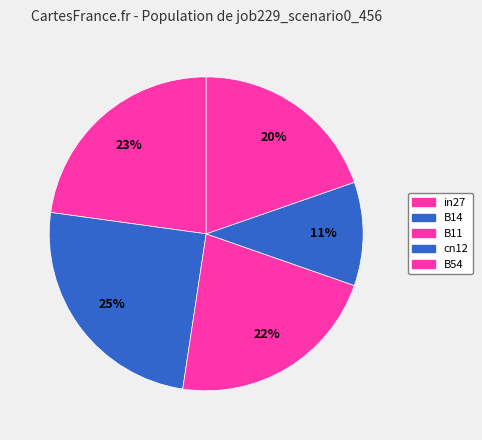

To the nearest percent, what percentage of the pie is B11?

22%